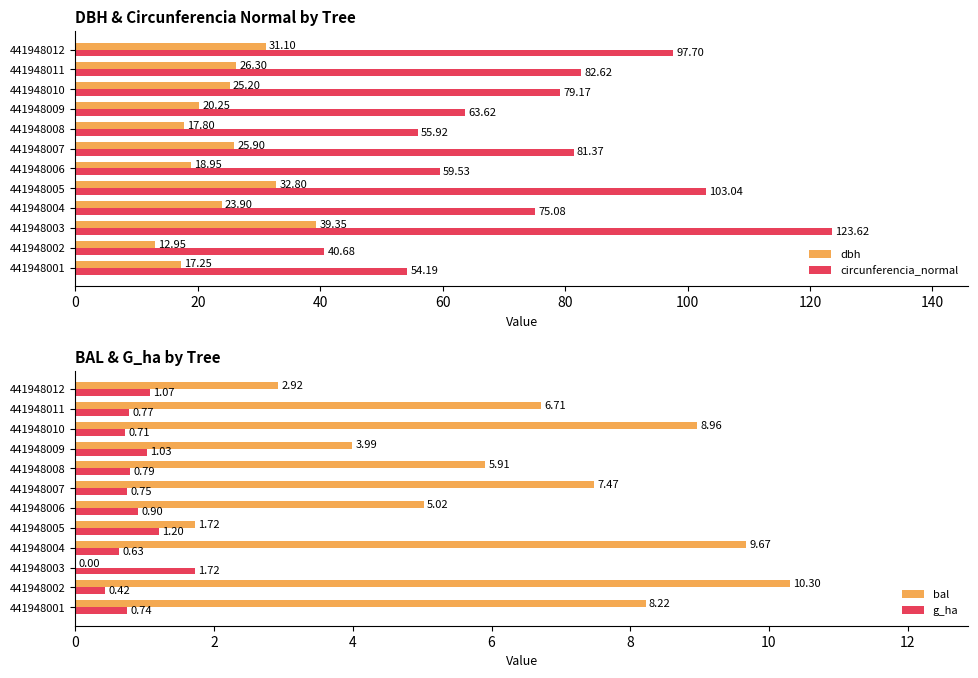

What are all the series names shown in the legend?

dbh, circunferencia_normal, bal, g_ha